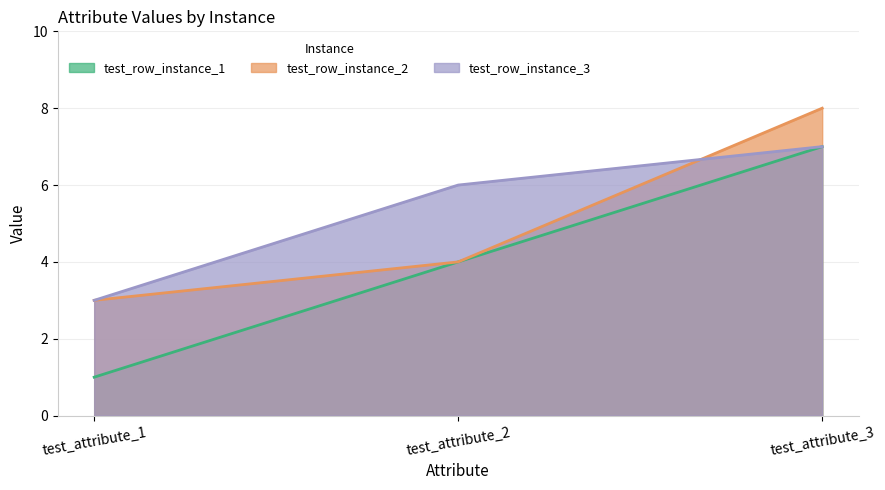

List the series in order of their overall mean, highest first.

test_row_instance_3, test_row_instance_2, test_row_instance_1